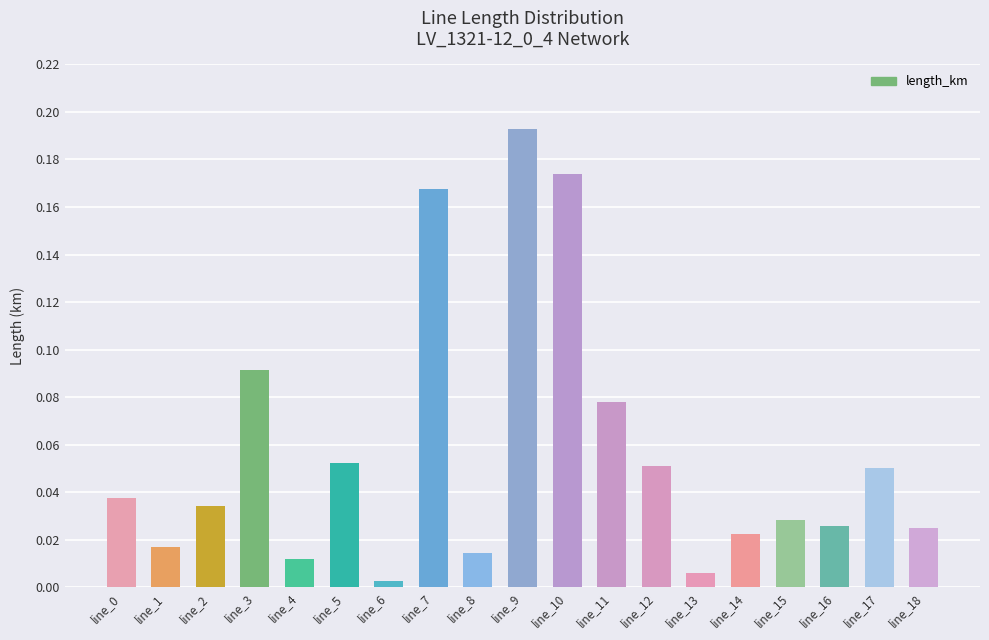

At which category does the chart reach its peak across all series?

line_9